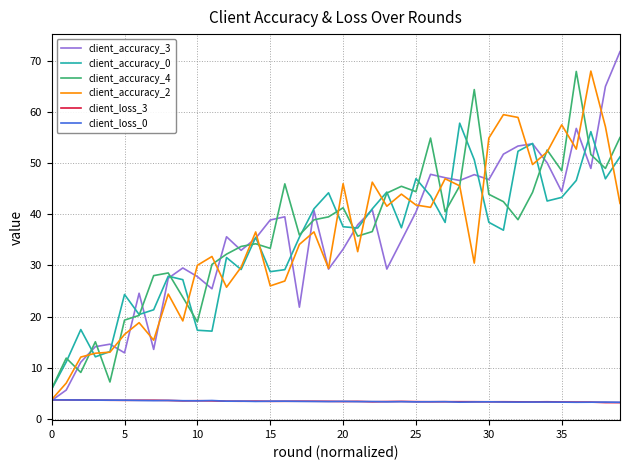

What is the lowest value of the client_loss_0 series?

3.3